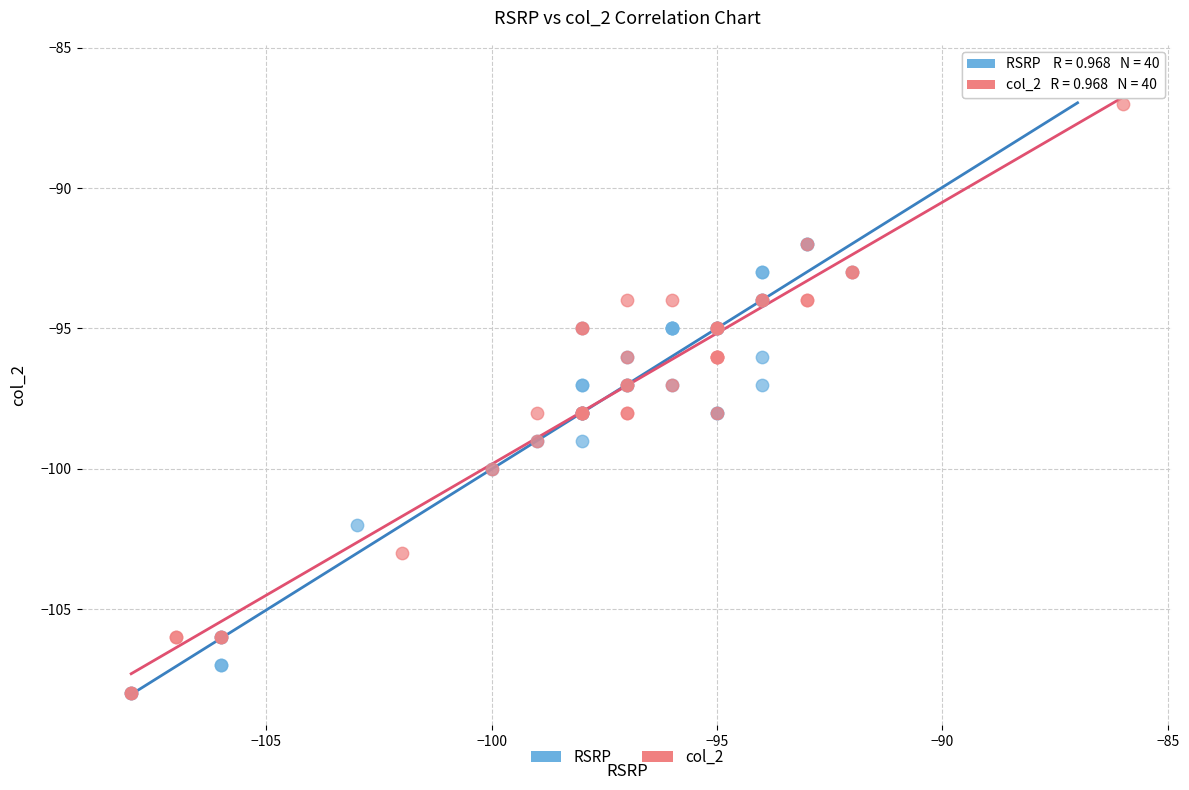

Which series reaches the maximum Y coordinate?

RSRP